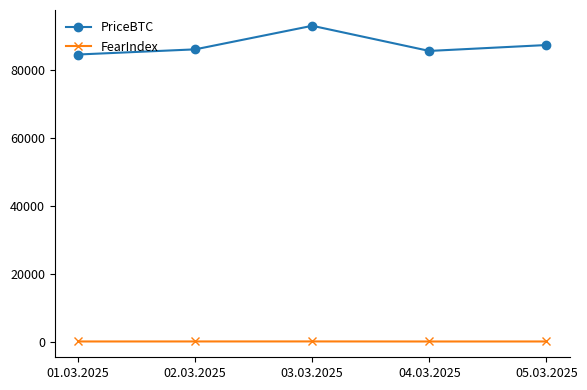

Is the value of FearIndex at 01.03.2025 greater than the value of PriceBTC at 03.03.2025?

No